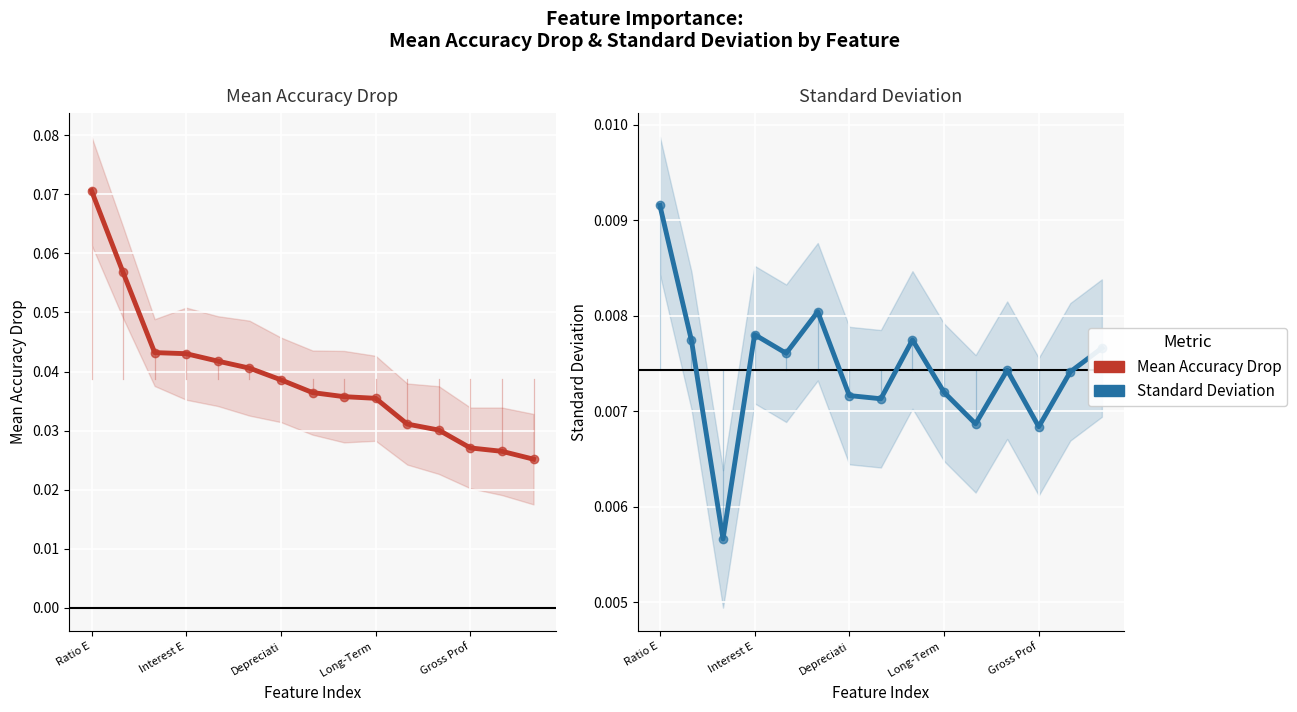

Which series has the largest Y range (max minus min)?

Mean Accuracy Drop